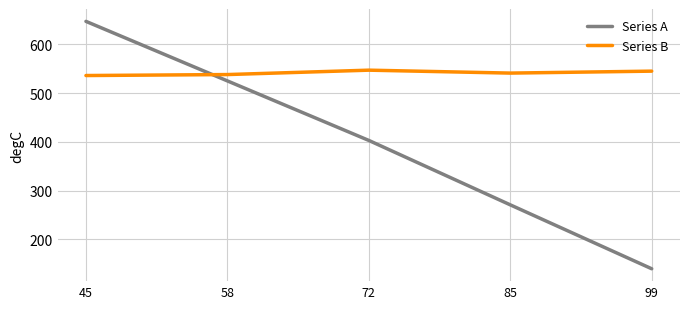

What is the difference between the highest and lowest values at 58?

13